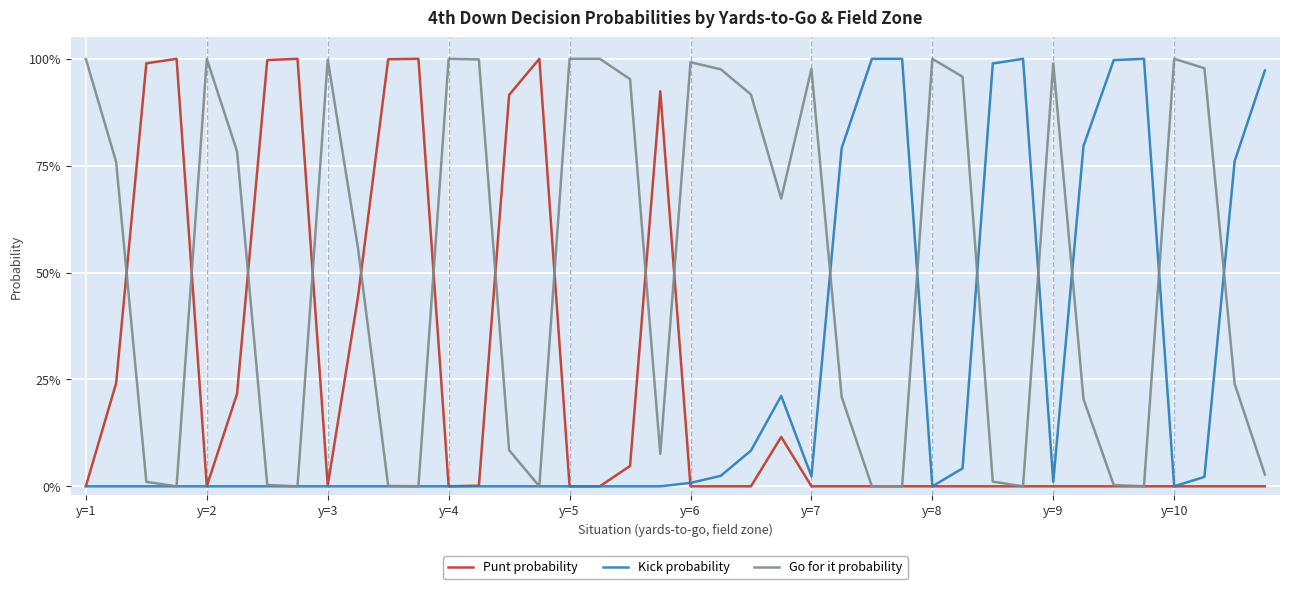

What is the average value of the Go for it probability series?

0.5